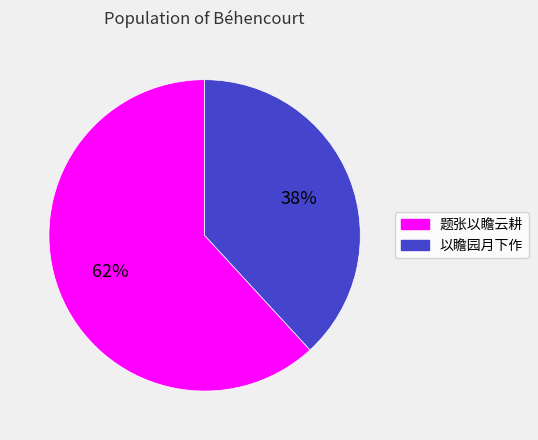

How many segments does this pie chart have?

2